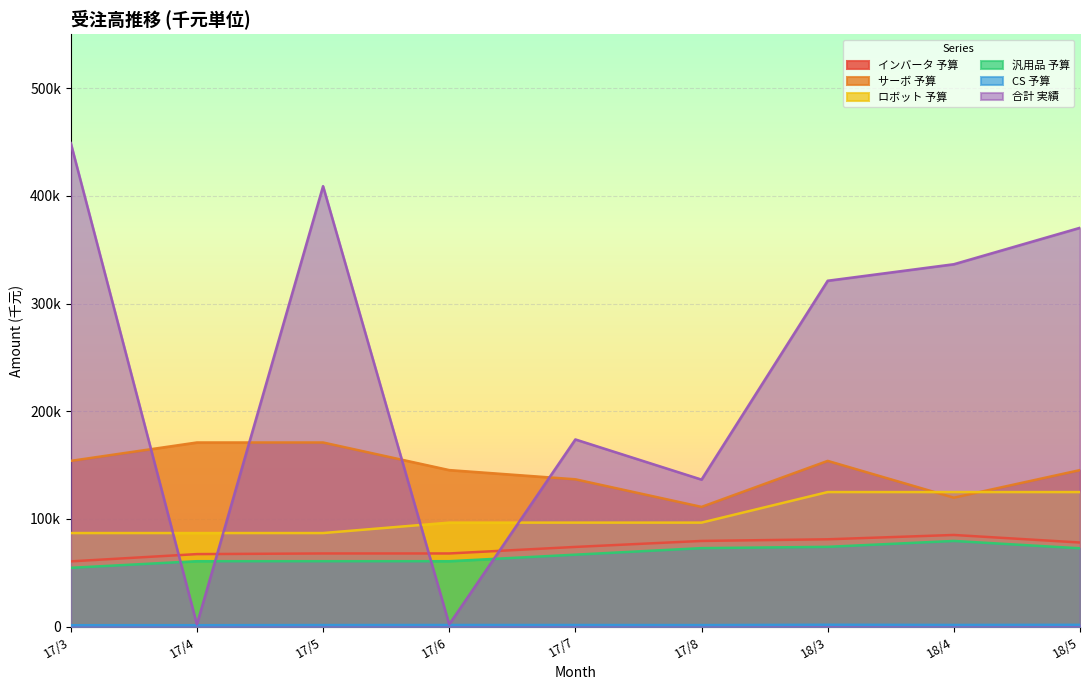

At which category is the sum across all series the highest?

17/3